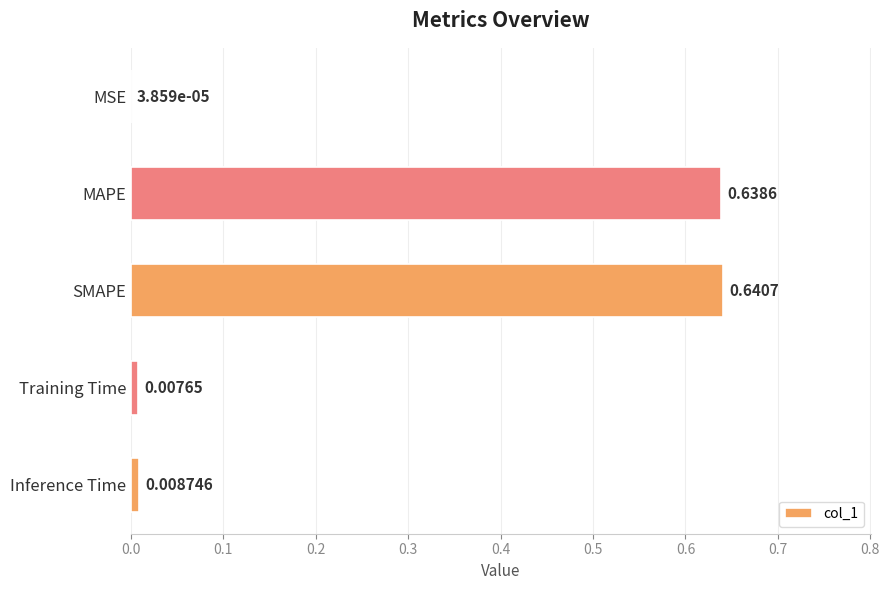

What is the sum of all values?

1.3